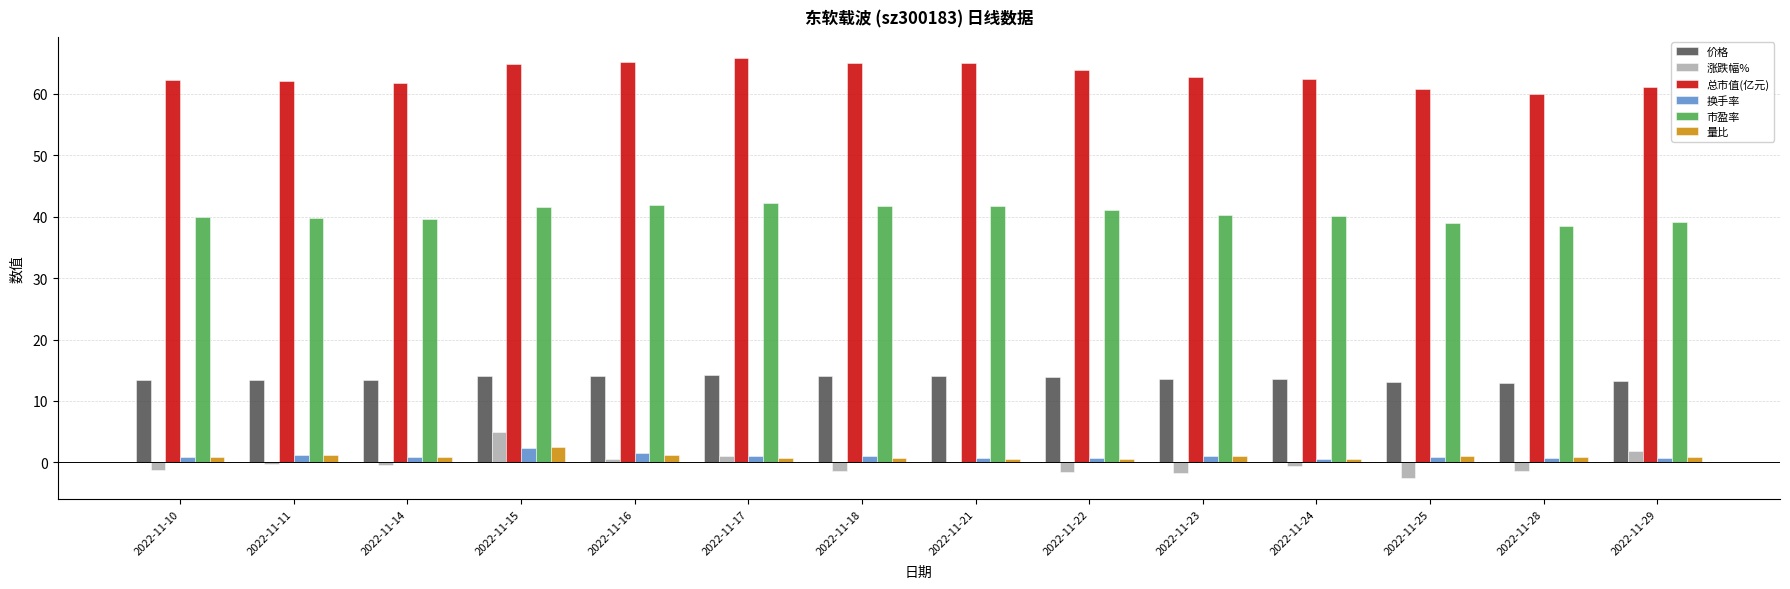

What is the maximum value shown in the chart?

65.8